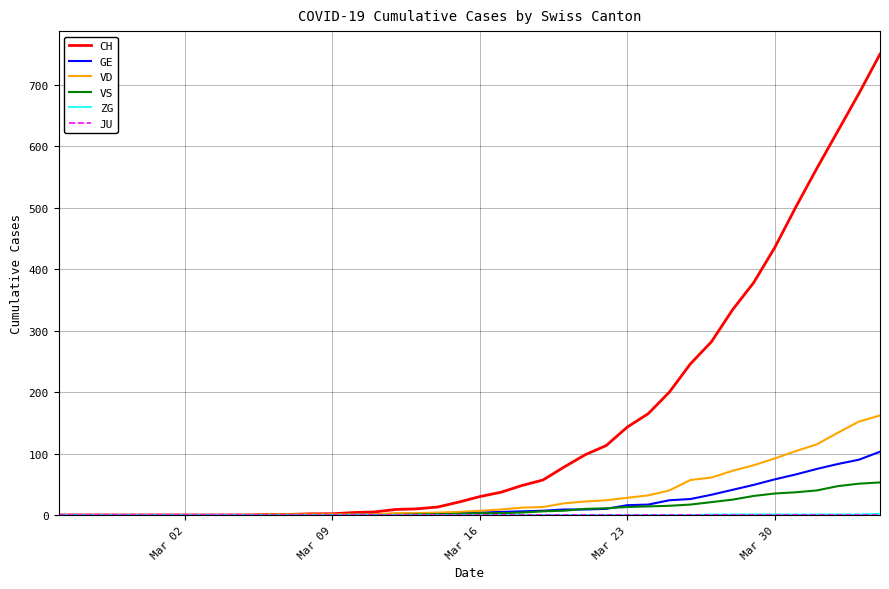

Which series has the largest total across all categories?

CH